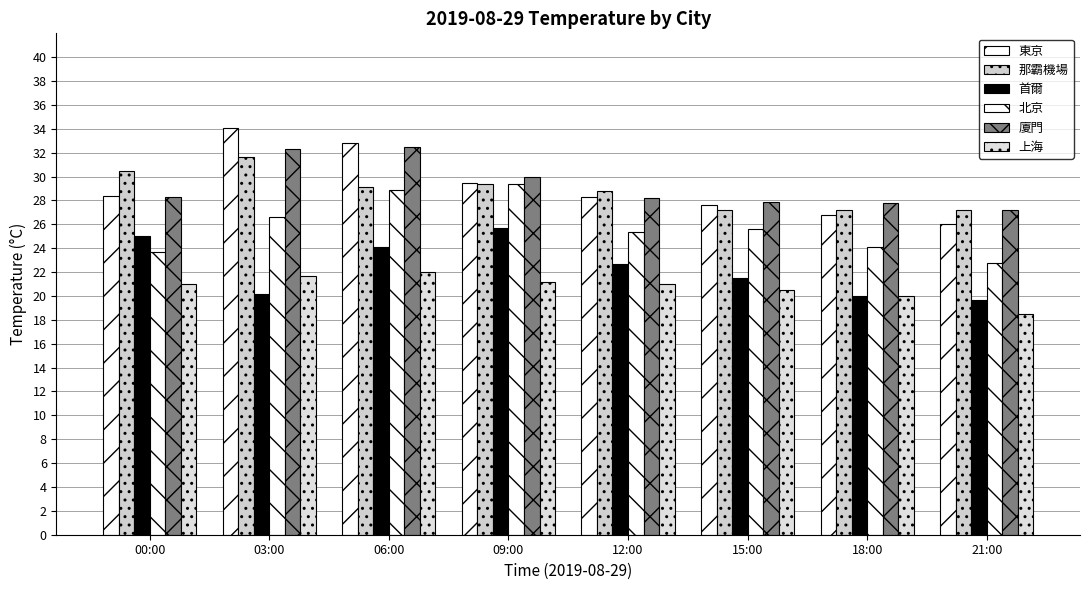

The 廈門 series shows 16.6 at 21:00. True or false?

False